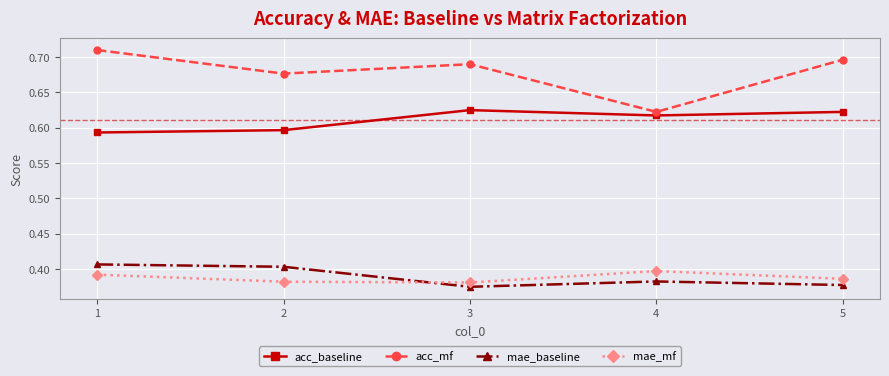

The mae_mf series shows 0.4 at 1. True or false?

True